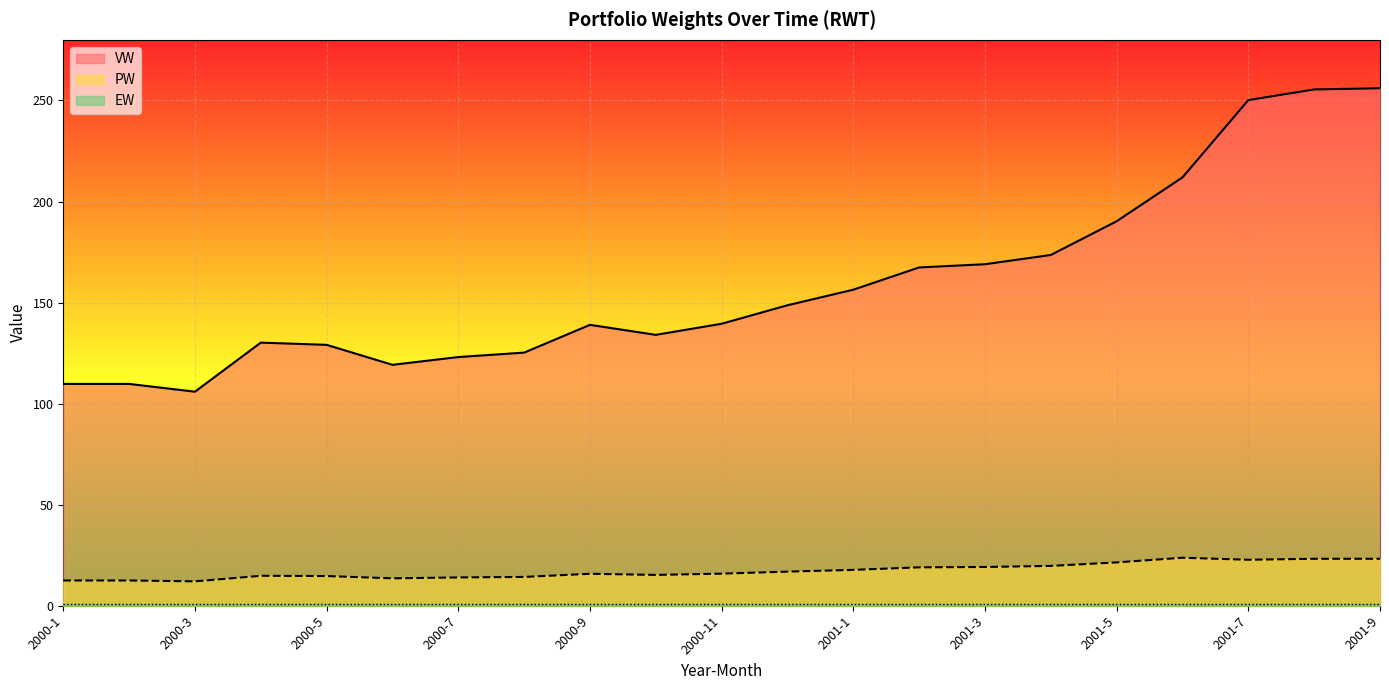

What is the maximum value shown in the chart?

256.0